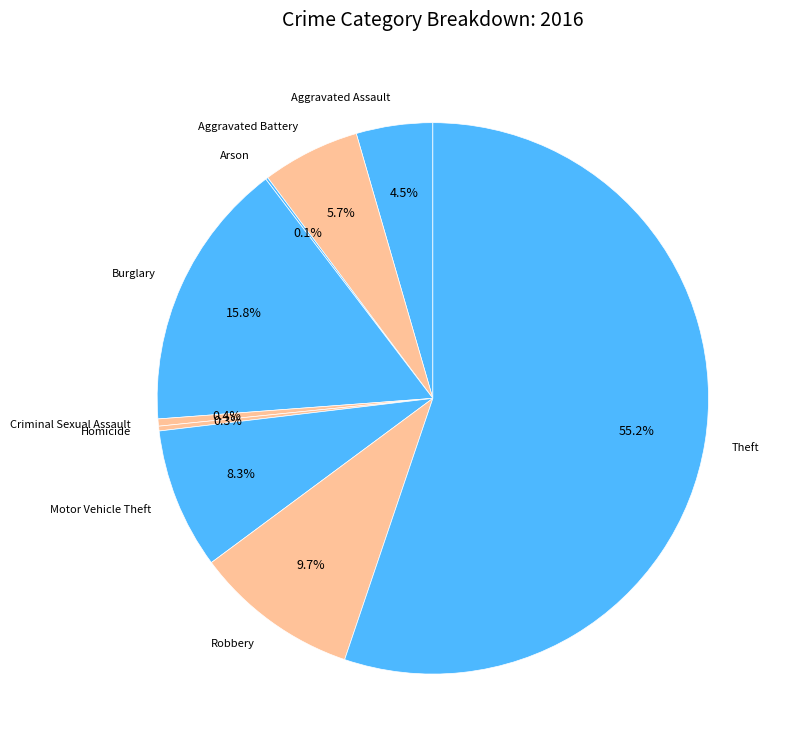

To the nearest percent, what is the combined percentage of Criminal Sexual Assault and Theft?

56%